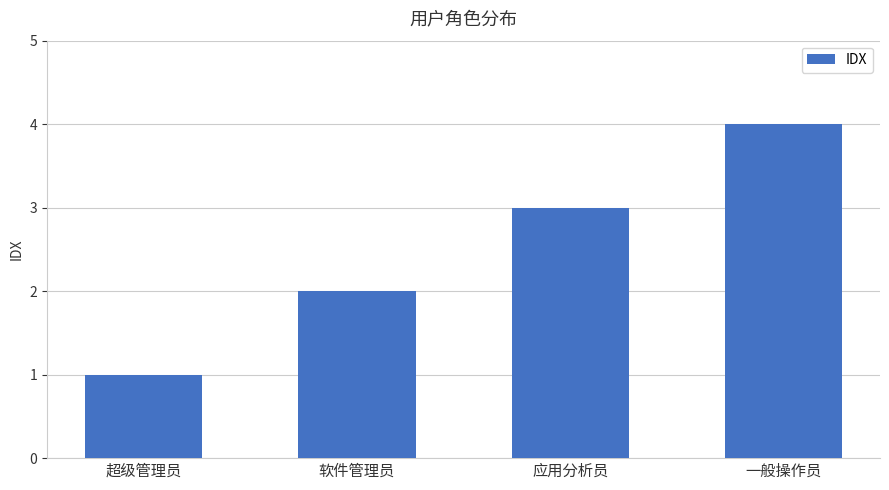

Is it true that the value at 应用分析员 is 3?

True